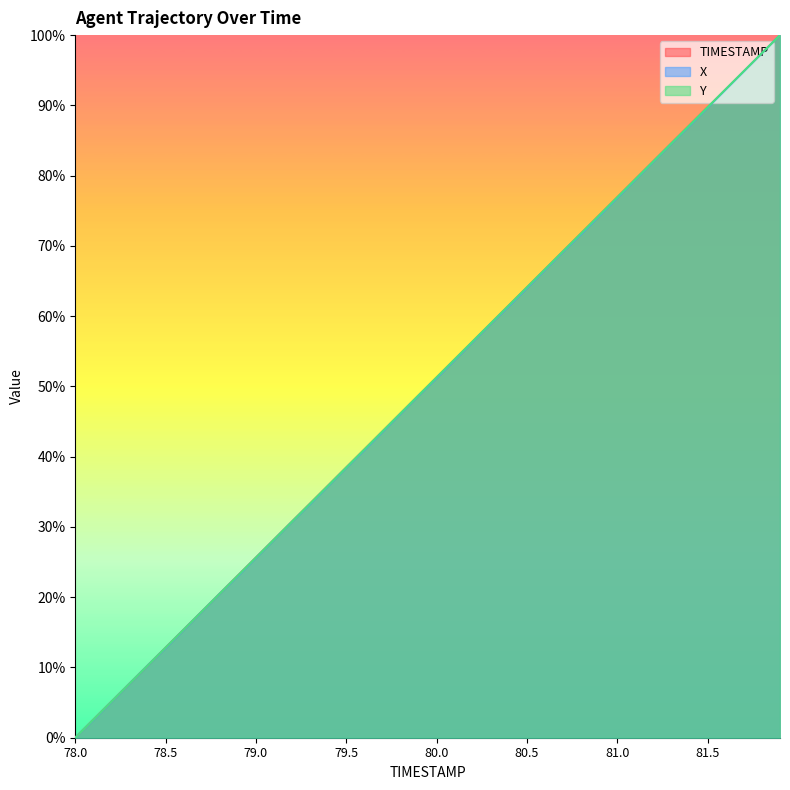

How many lines are shown in the chart?

3